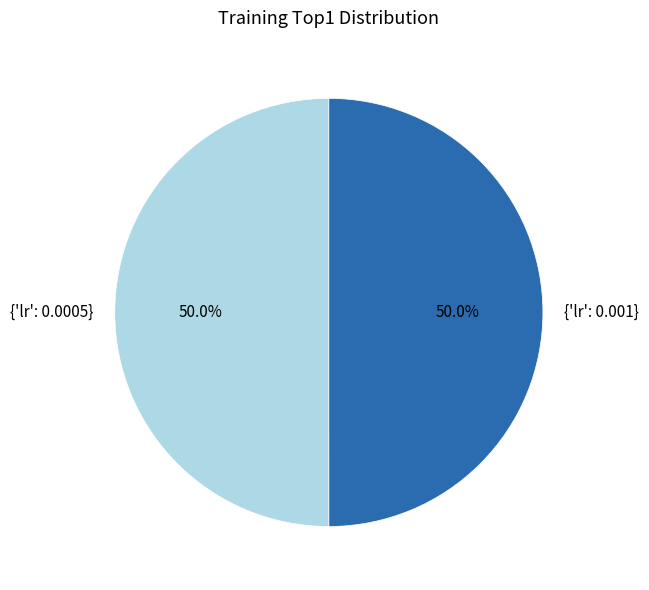

Approximately how many times larger is the value at {'lr': 0.001} compared to {'lr': 0.0005}?

1.0